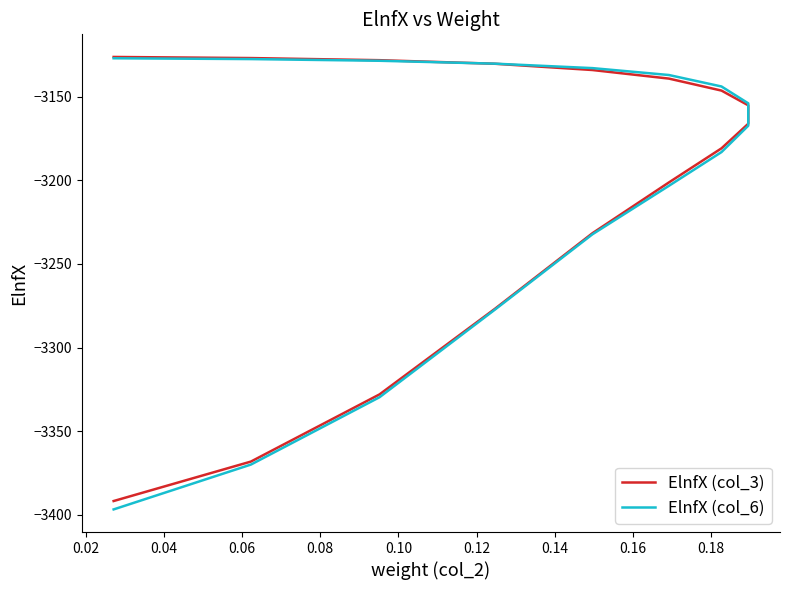

What is the difference between the maximum and minimum values in the ElnfX (col_3) series?

265.7